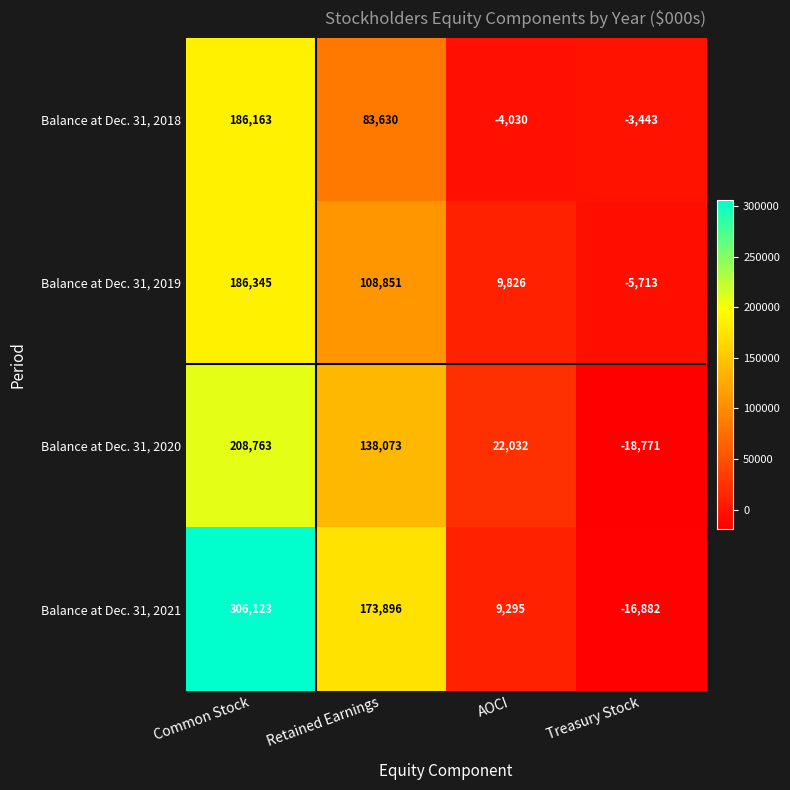

Reading left to right, what are all the values shown in this chart?

Balance at Dec. 31, 2018: 186163	83630	-4030	-3443
Balance at Dec. 31, 2019: 186345	108851	9826	-5713
Balance at Dec. 31, 2020: 208763	138073	22032	-18771
Balance at Dec. 31, 2021: 306123	173896	9295	-16882